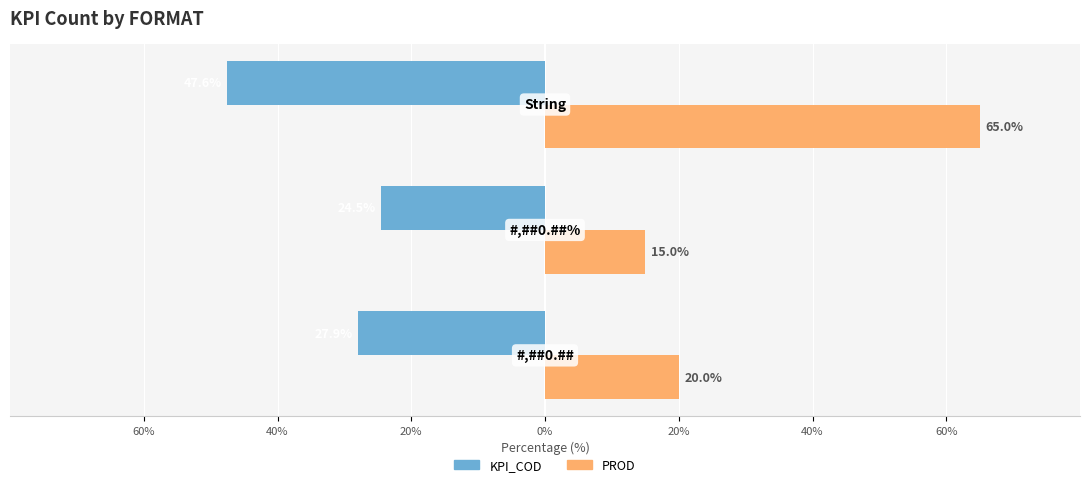

Which series has the largest total across all categories?

PROD